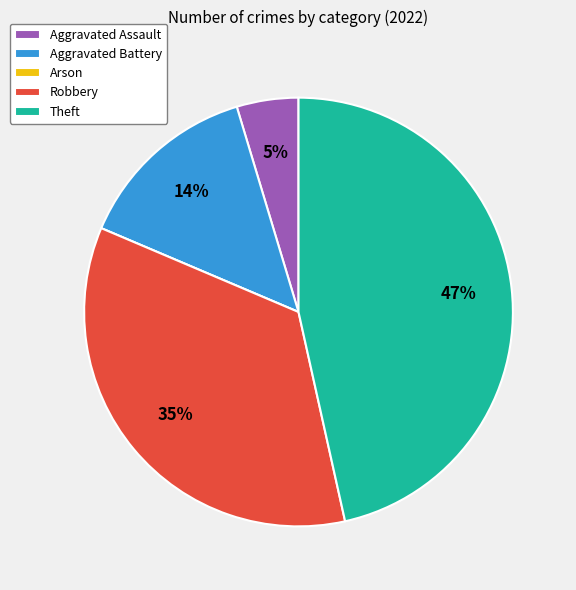

What percentage is the Aggravated Assault slice, to the nearest percent?

5%